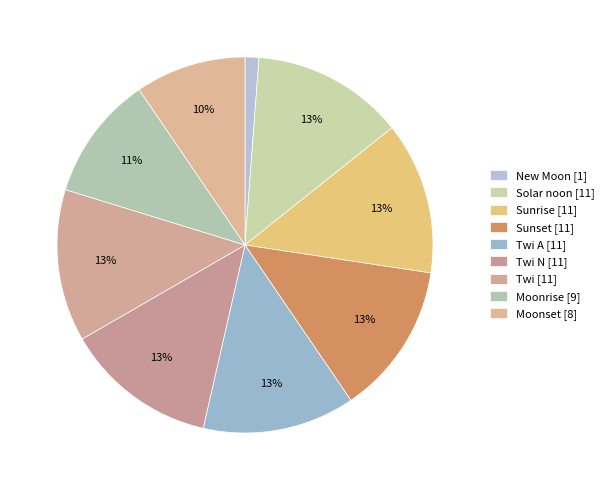

Count the number of slices in the pie.

9